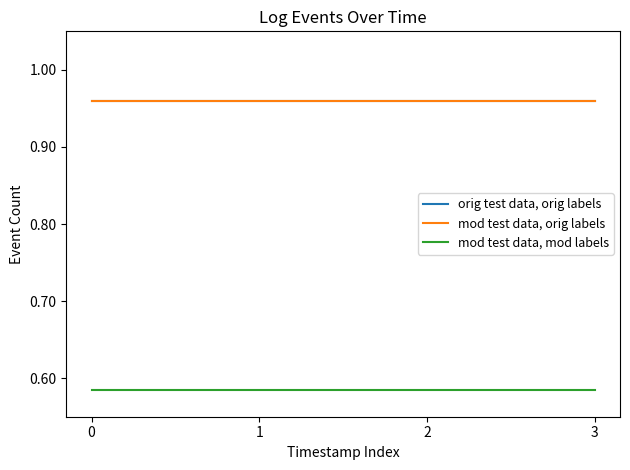

Which has a higher value, 1 or 3?

1